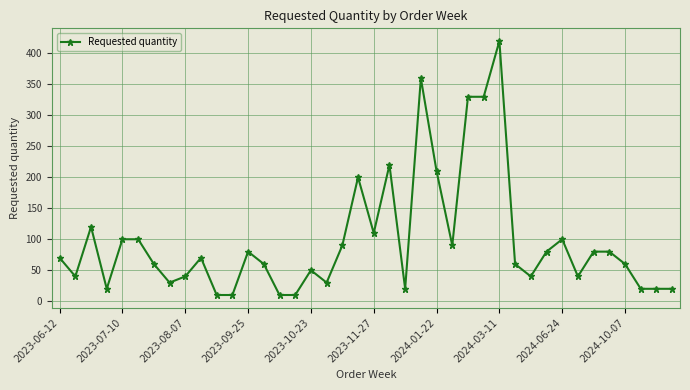

Count the number of categories in the chart.

40